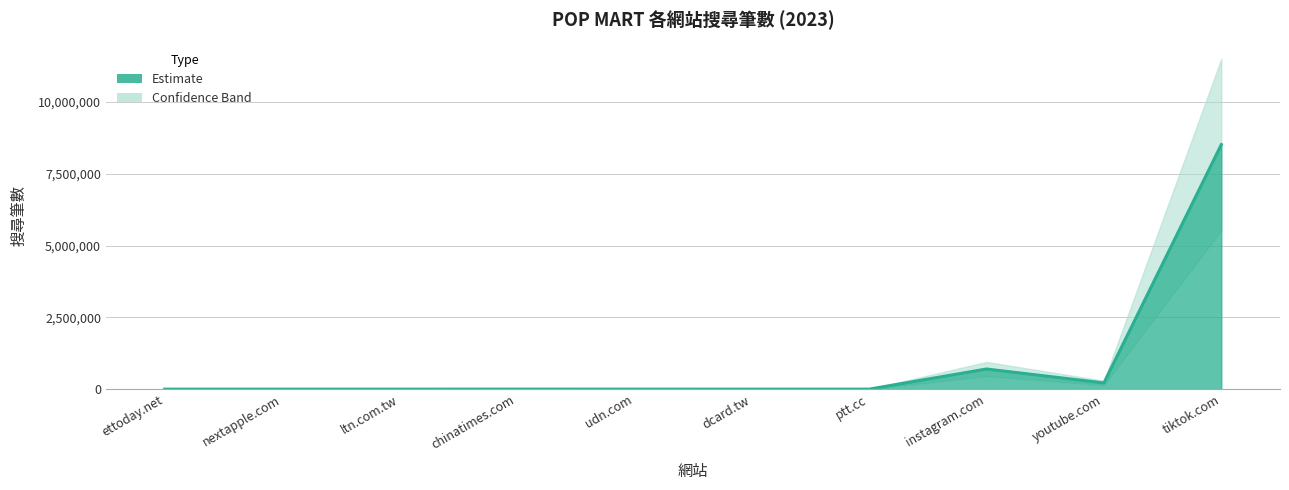

What is the difference between the second highest and second lowest values?

701998